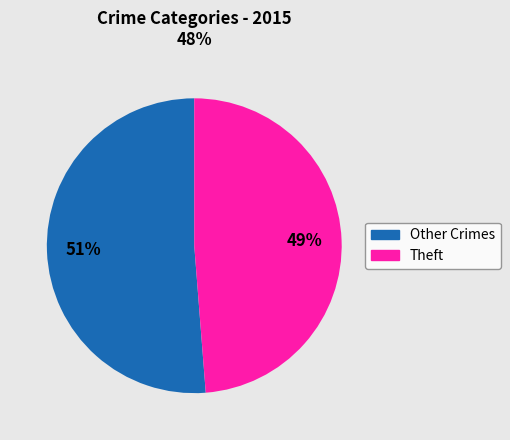

Is there a majority slice in this chart?

Yes